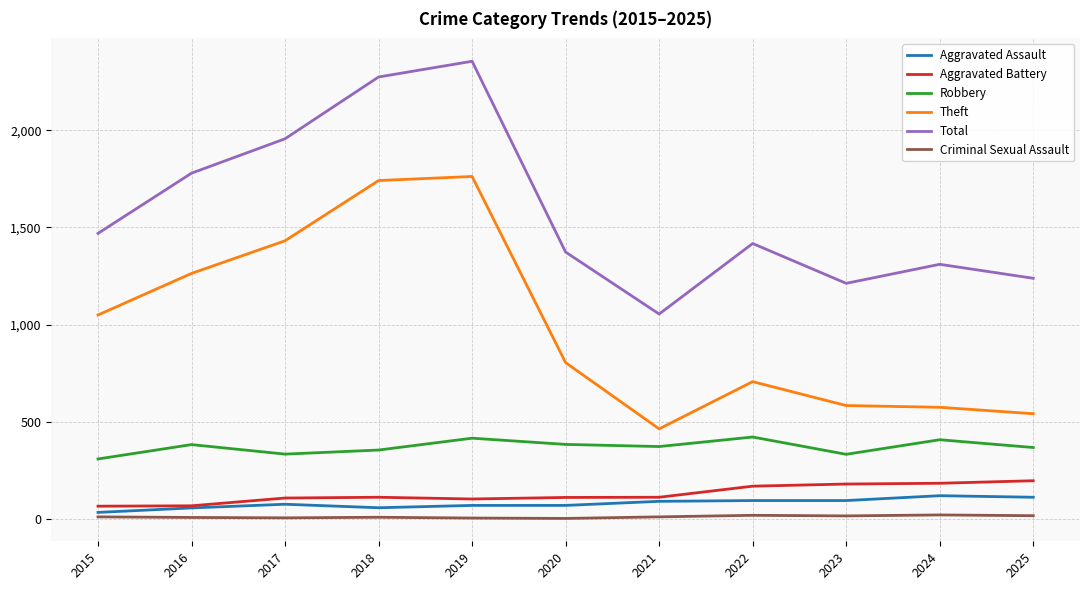

What is the total value across all series at 2023?

2415